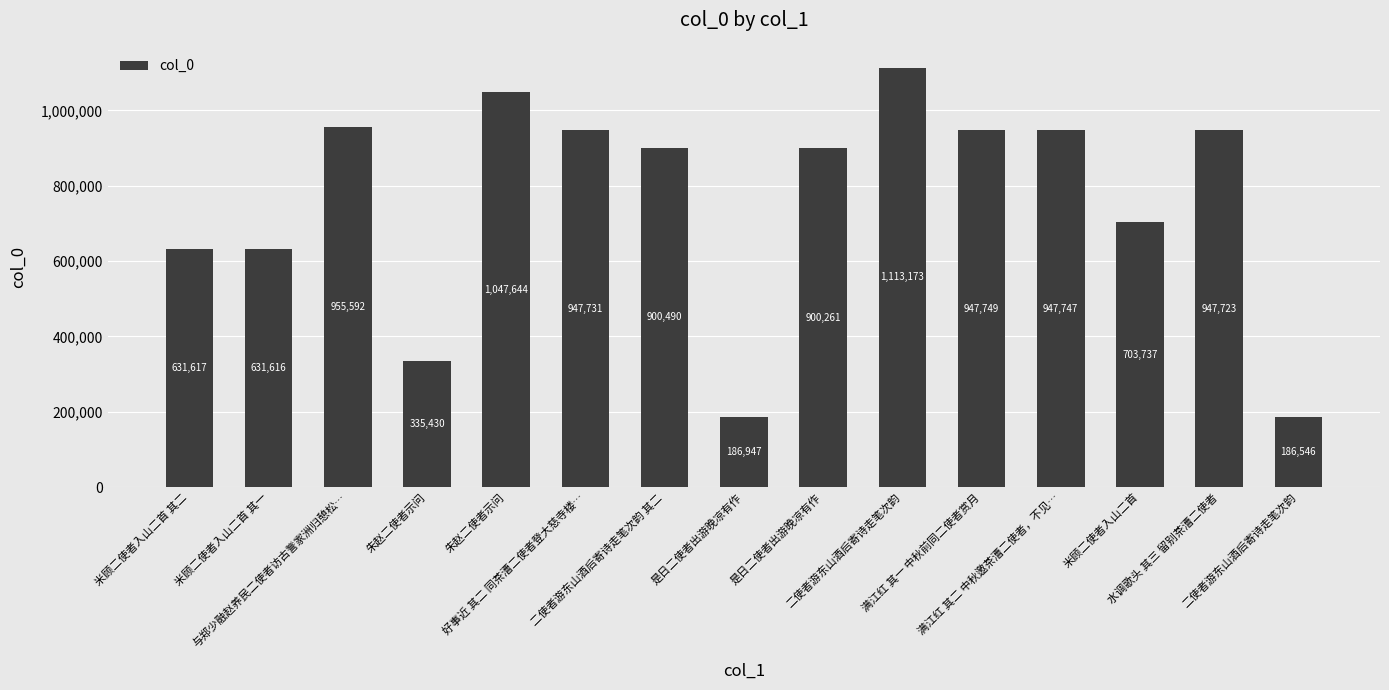

Rank the categories by value from highest to lowest.

二使者游东山酒后寄诗走笔次韵, 朱赵二使者示问, 与郑少融赵养民二使者访古訾家洲归憩松…, 满江红 其一 中秋前同二使者赏月, 满江红 其二 中秋邀茶漕二使者，不见…, 好事近 其二 同茶漕二使者登大慈寺楼…, 水调歌头 其三 留别茶漕二使者, 二使者游东山酒后寄诗走笔次韵 其二, 是日二使者出游晚凉有作, 米顾二使者入山二首, 米顾二使者入山二首 其二, 米顾二使者入山二首 其一, 朱赵二使者示问, 是日二使者出游晚凉有作, 二使者游东山酒后寄诗走笔次韵